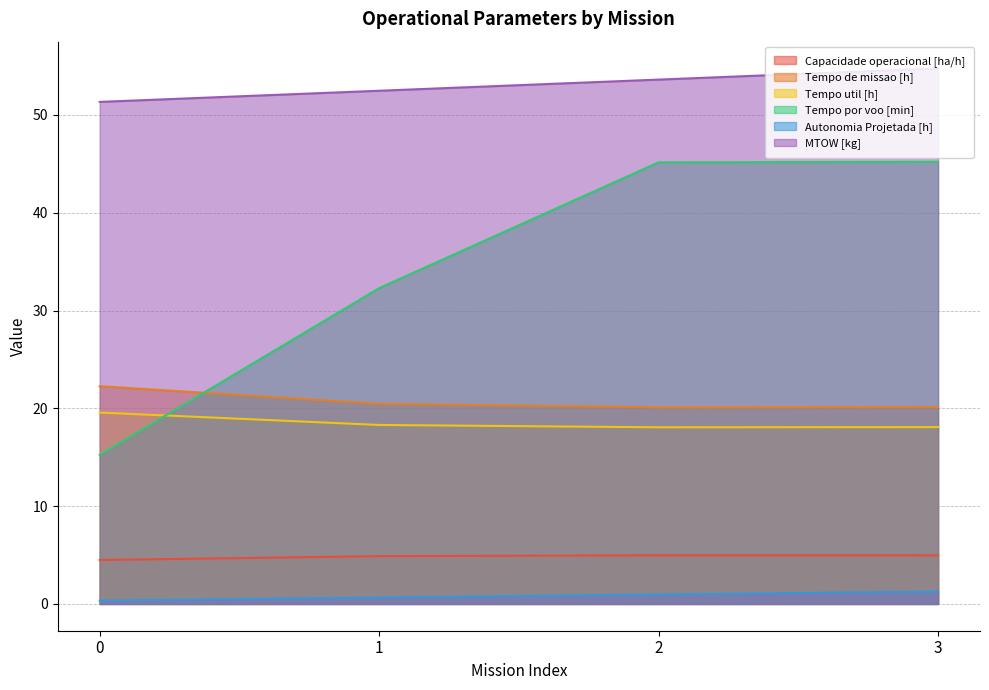

True or false: Tempo util [h] has more than 1 interior local peaks.

False